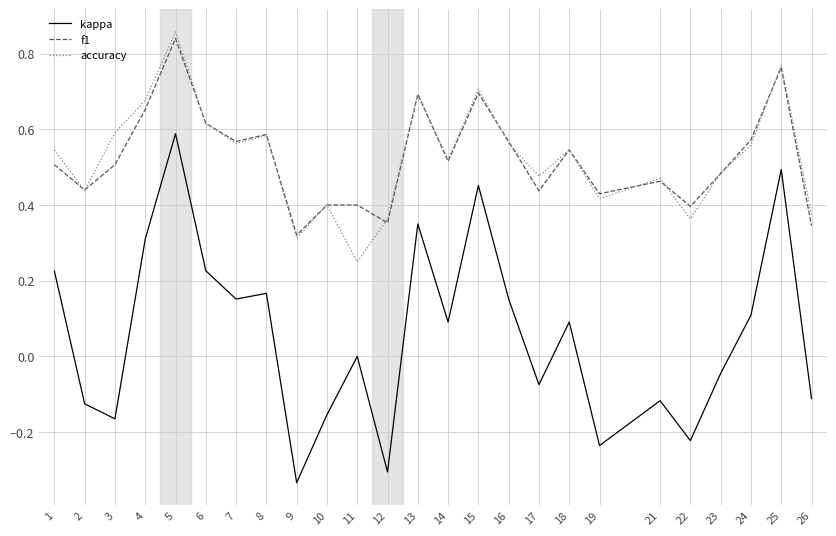

Which series changed the most between 1 and 25?

kappa